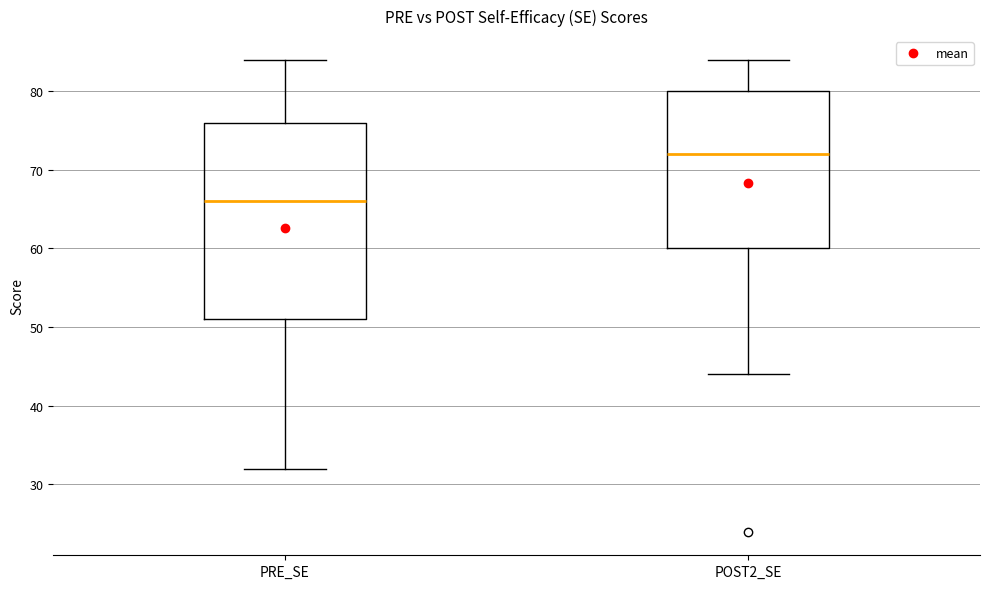

Comparing the boxes themselves (not the whiskers), which one is the tallest?

PRE_SE